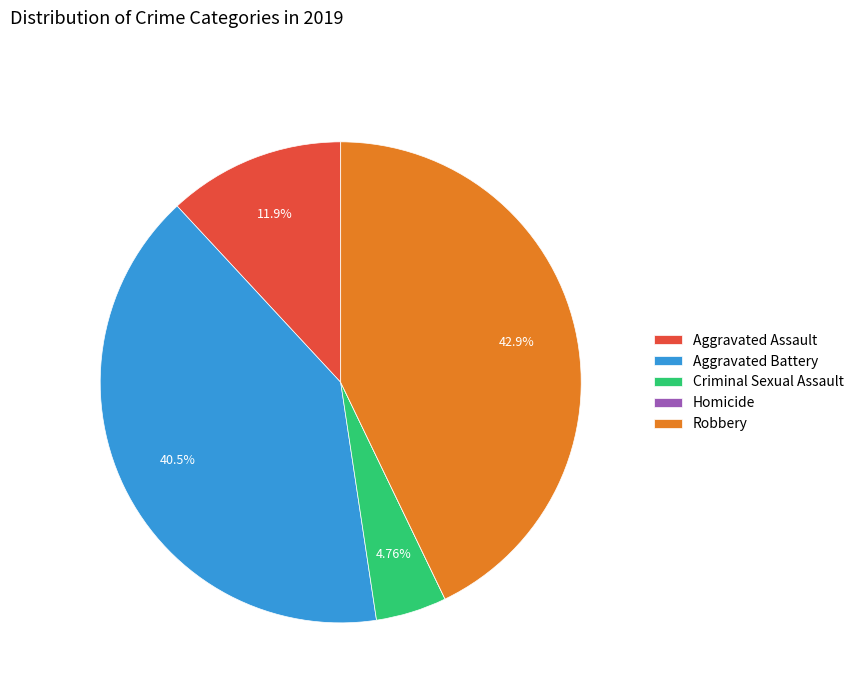

Between Robbery and Aggravated Assault, which is larger?

Robbery